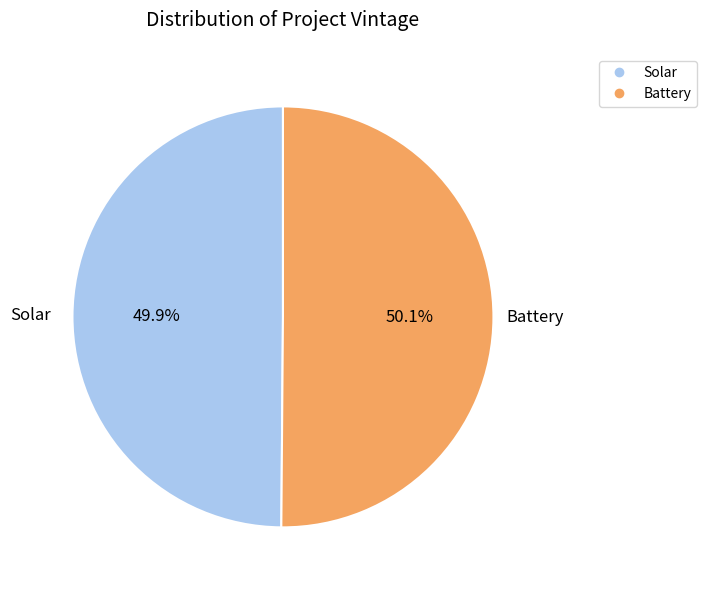

What is the ratio of the value at Solar to the value at Battery?

1.0